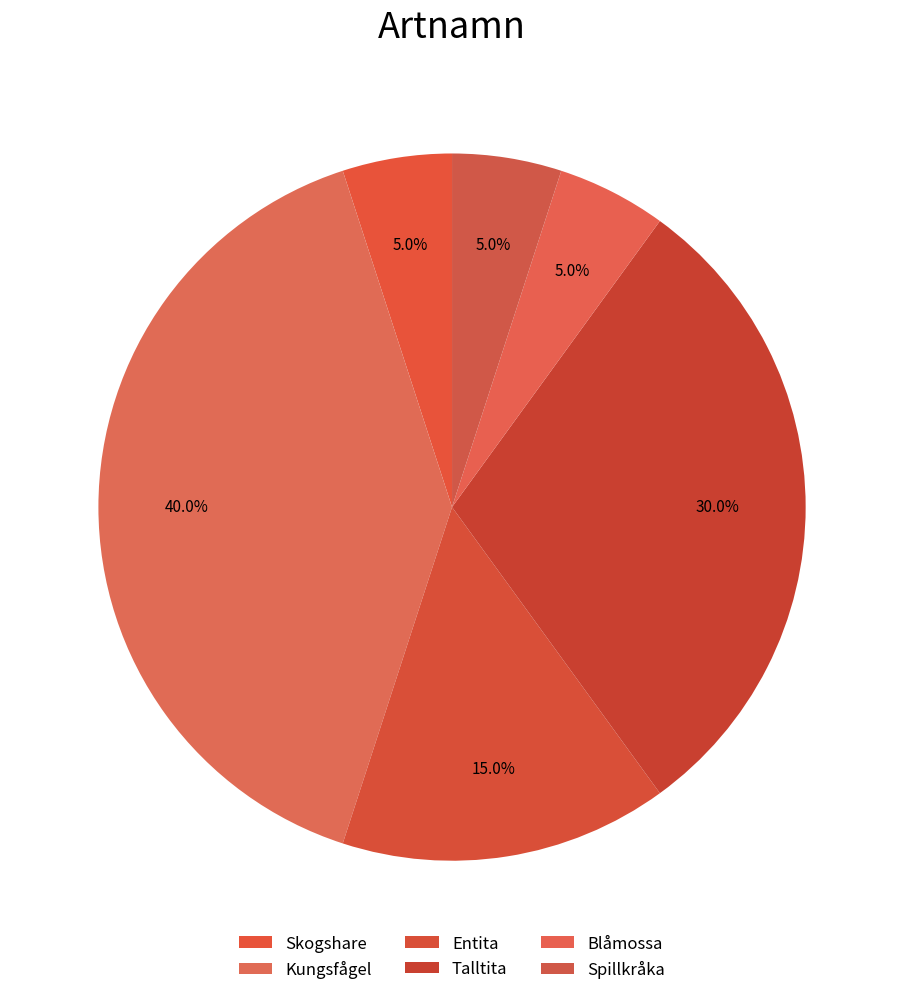

To the nearest percent, what is the difference between the largest and smallest slice percentages?

35%